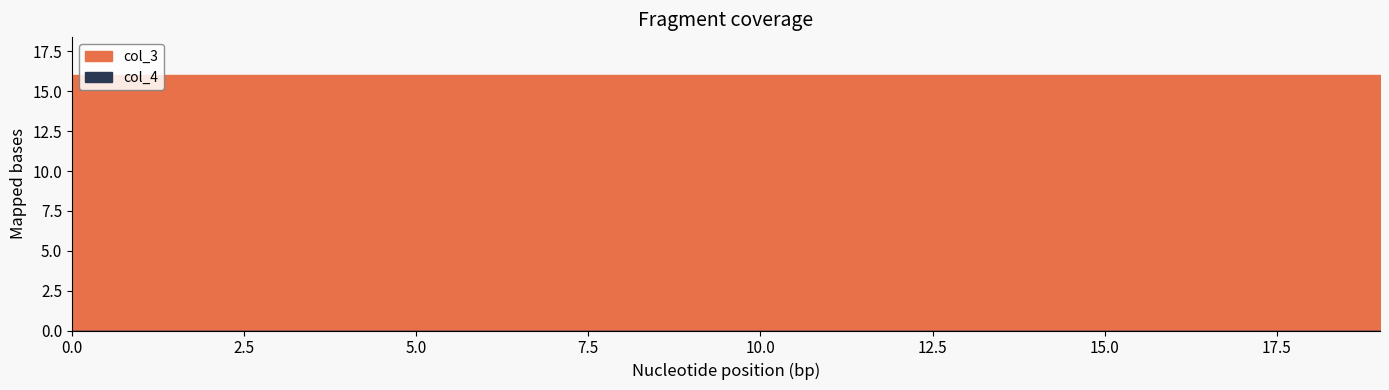

List the series in order of their peak value, highest first.

col_3, col_4